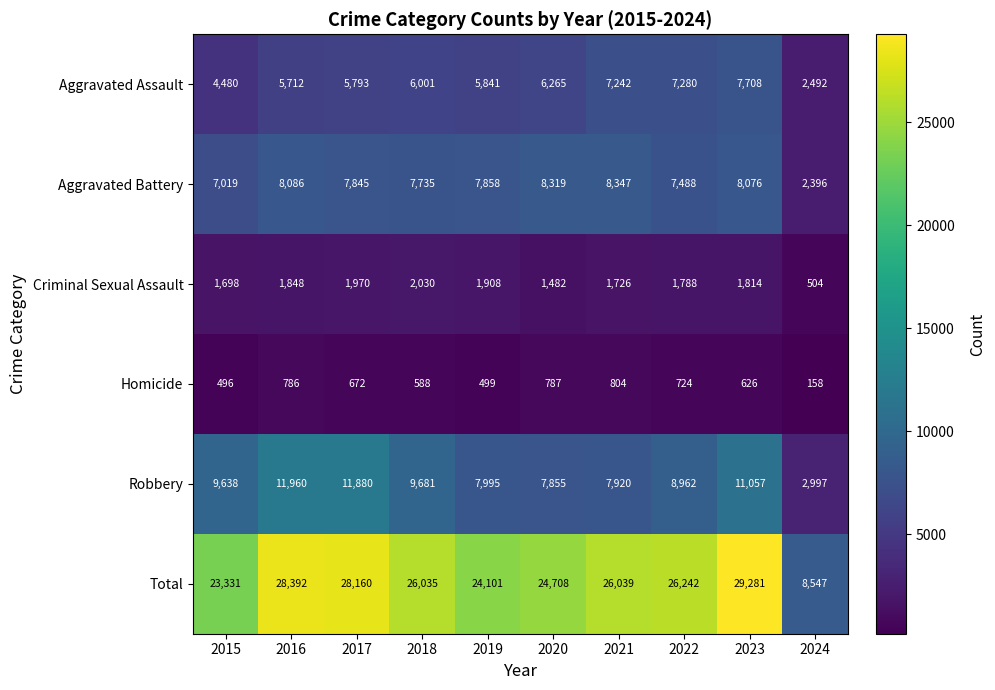

Where is Criminal Sexual Assault nearest to the value 1267?

2020